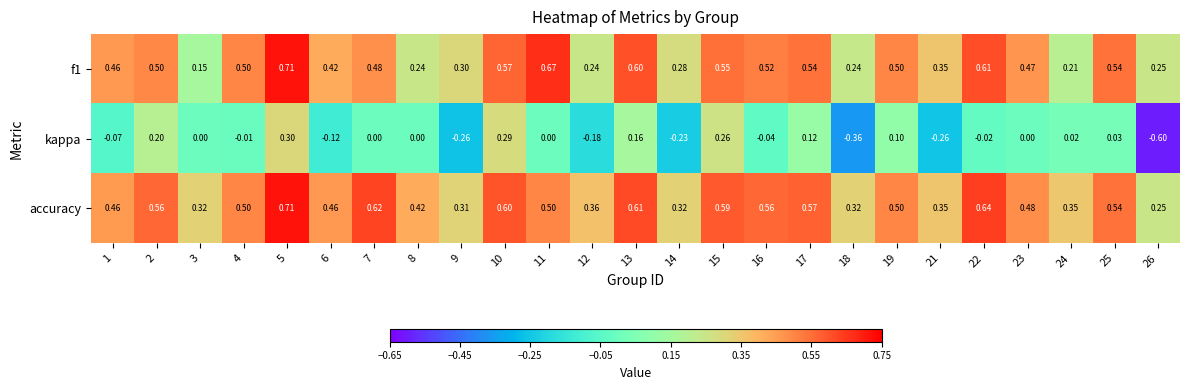

Is the value of kappa at 2 greater than the value of f1 at 7?

No